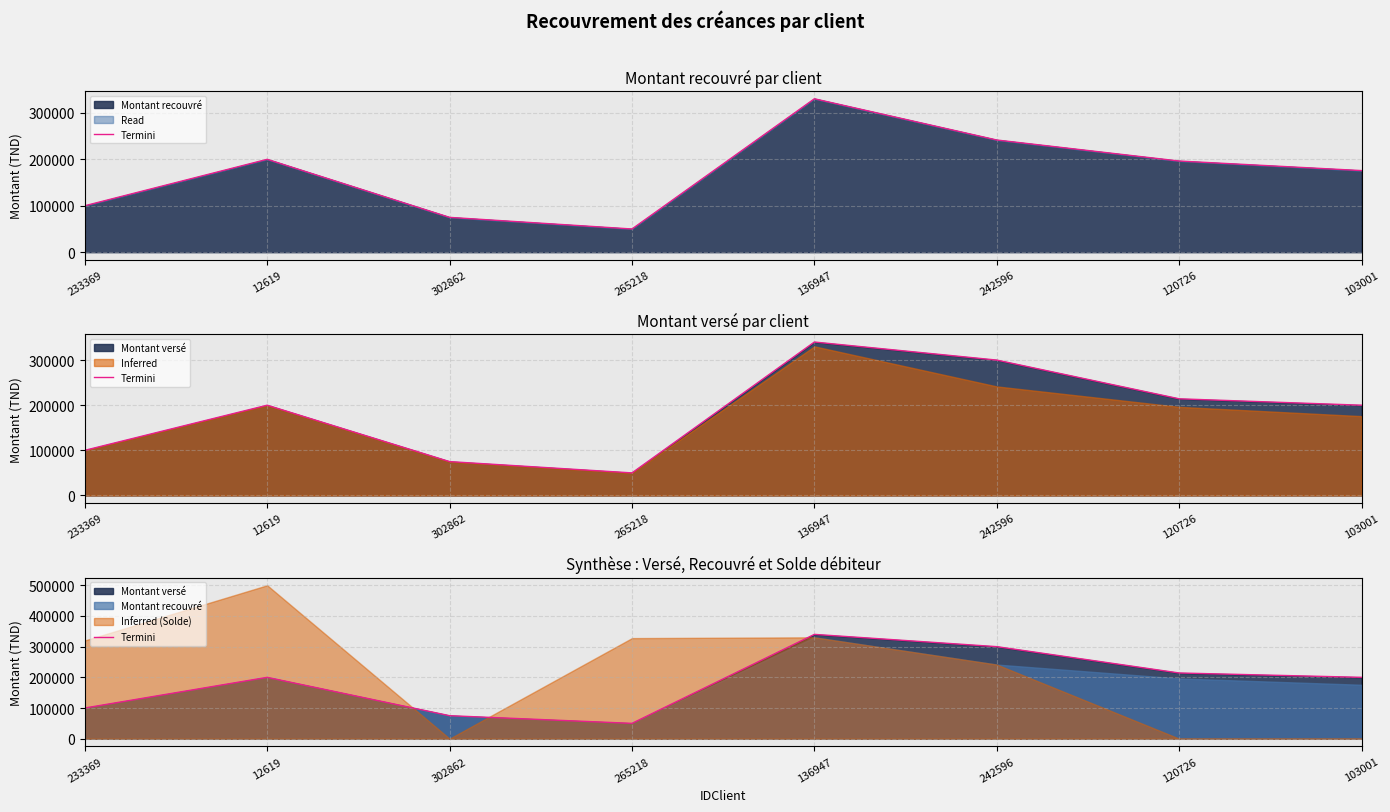

How many interior local valleys (lower than both neighbors) does the data have?

1